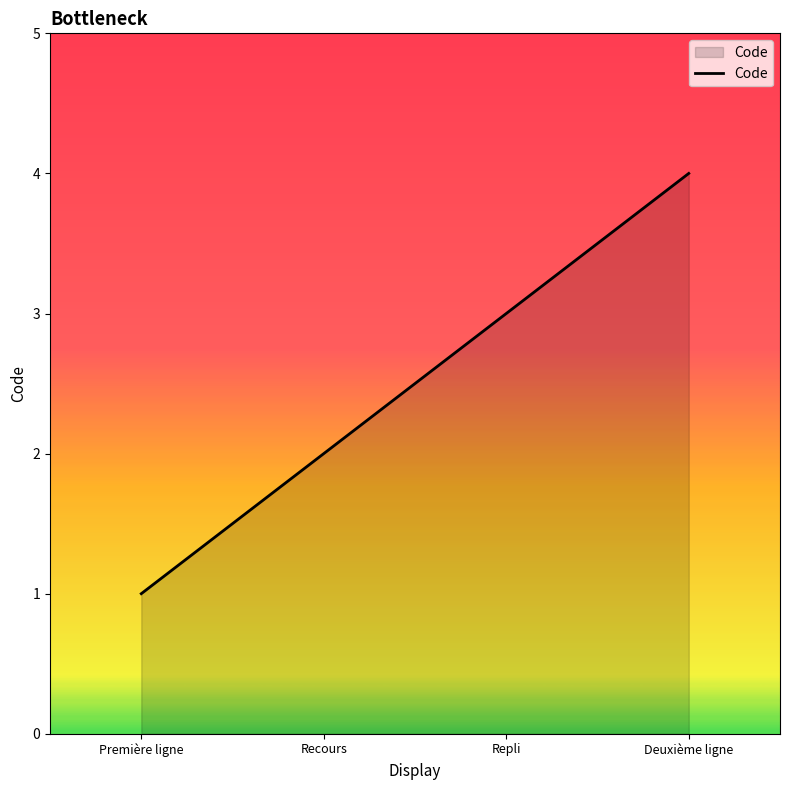

What is the change in value from Repli to Deuxième ligne?

+1